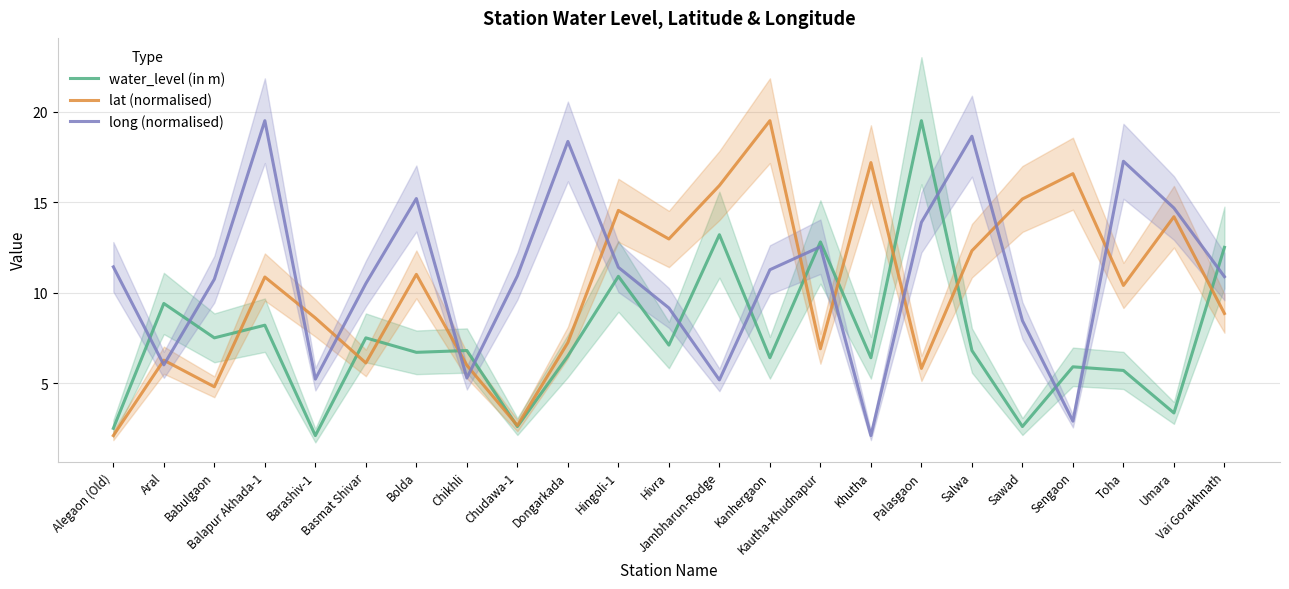

Rank the series by their maximum value, from lowest to highest.

water_level (in m), lat (normalised), long (normalised)